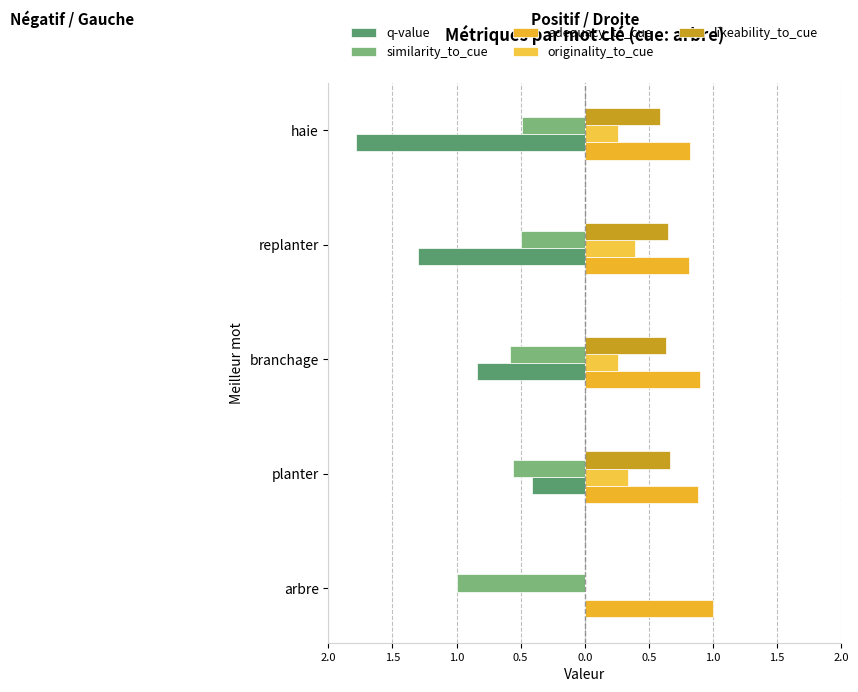

Reading left to right, transcribe all the data shown in this chart.

q-value: 0.0	-0.4	-0.8	-1.3	-1.8
similarity_to_cue: -1.0	-0.6	-0.6	-0.5	-0.5
adequacy_to_cue: 1.0	0.9	0.9	0.8	0.8
originality_to_cue: 0.0	0.3	0.3	0.4	0.3
likeability_to_cue: 0.0	0.7	0.6	0.6	0.6